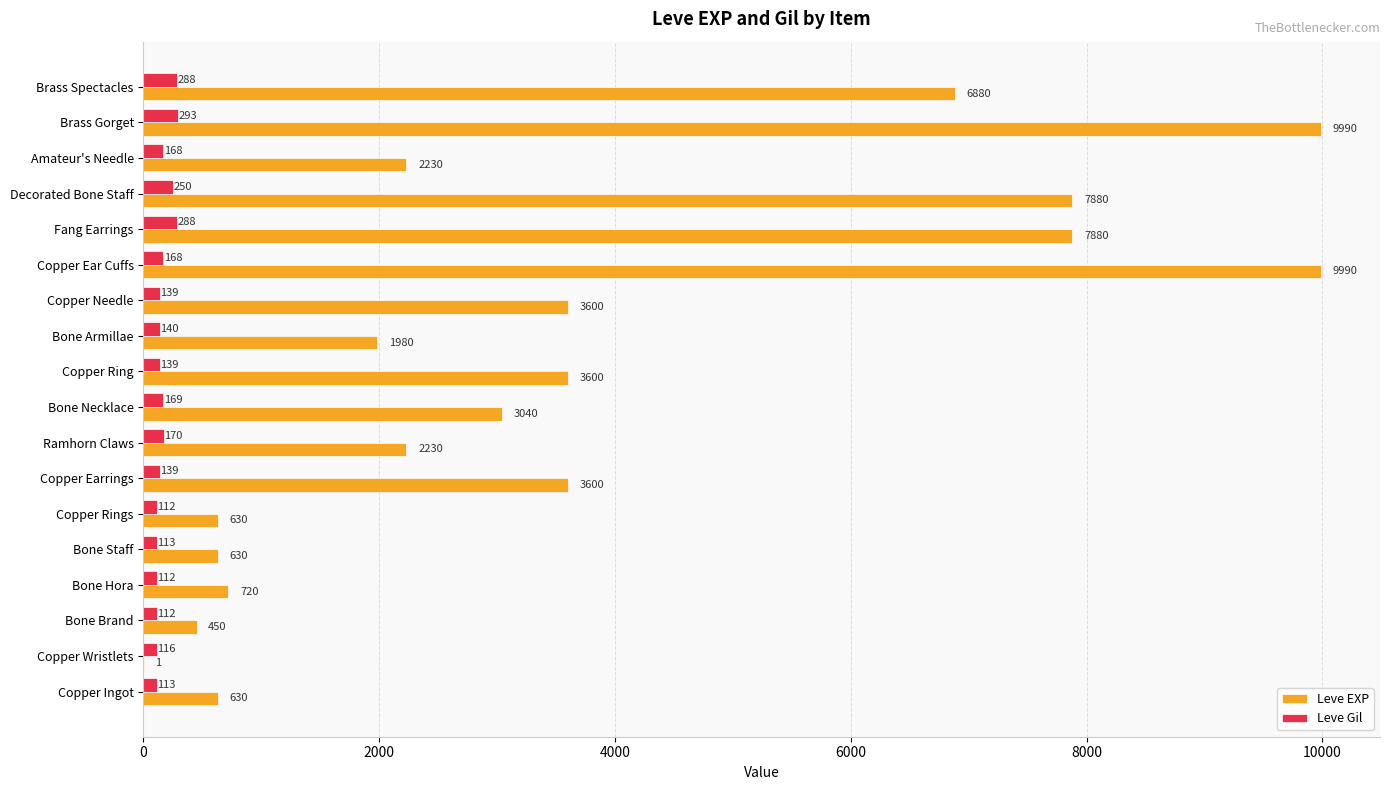

What is the approximate value of Leve EXP at Ramhorn Claws, to the nearest 50?

2250